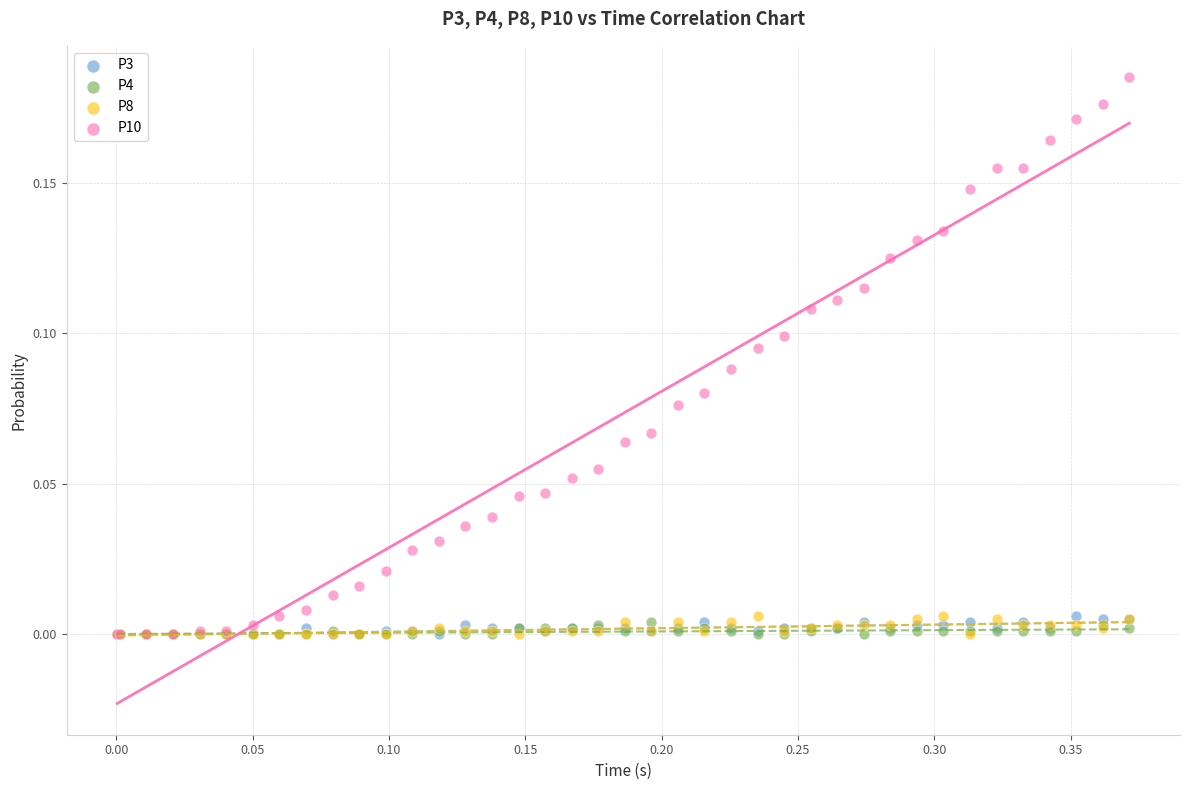

Which series has the widest spread of Y values?

P10